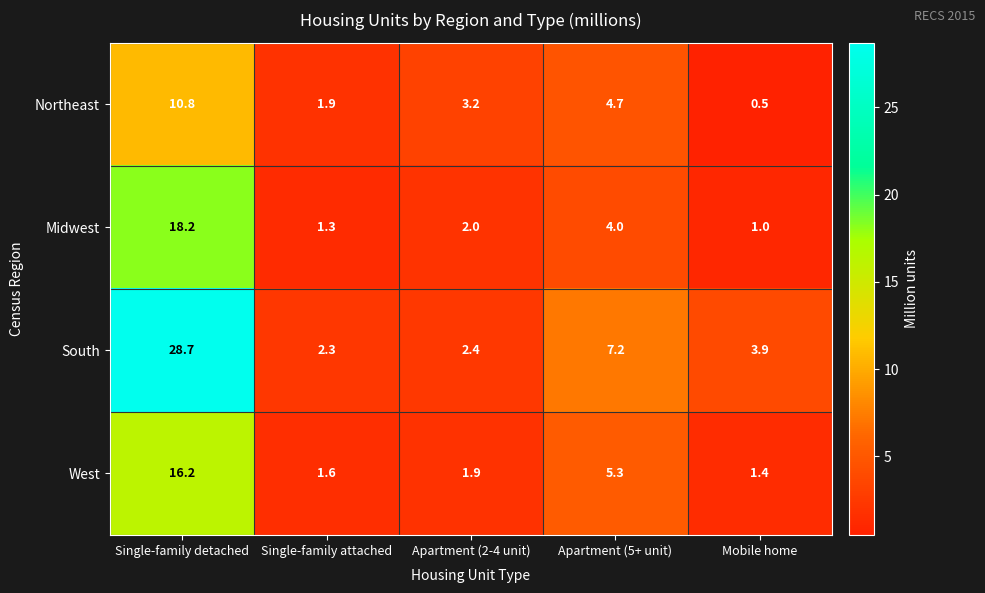

Reading left to right, what are all the values shown in this chart?

Northeast: Single-family detached=10.8	Single-family attached=1.9	Apartment (2-4 unit)=3.2	Apartment (5+ unit)=4.7	Mobile home=0.5
Midwest: Single-family detached=18.2	Single-family attached=1.3	Apartment (2-4 unit)=2.0	Apartment (5+ unit)=4.0	Mobile home=1.0
South: Single-family detached=28.7	Single-family attached=2.3	Apartment (2-4 unit)=2.4	Apartment (5+ unit)=7.2	Mobile home=3.9
West: Single-family detached=16.2	Single-family attached=1.6	Apartment (2-4 unit)=1.9	Apartment (5+ unit)=5.3	Mobile home=1.4